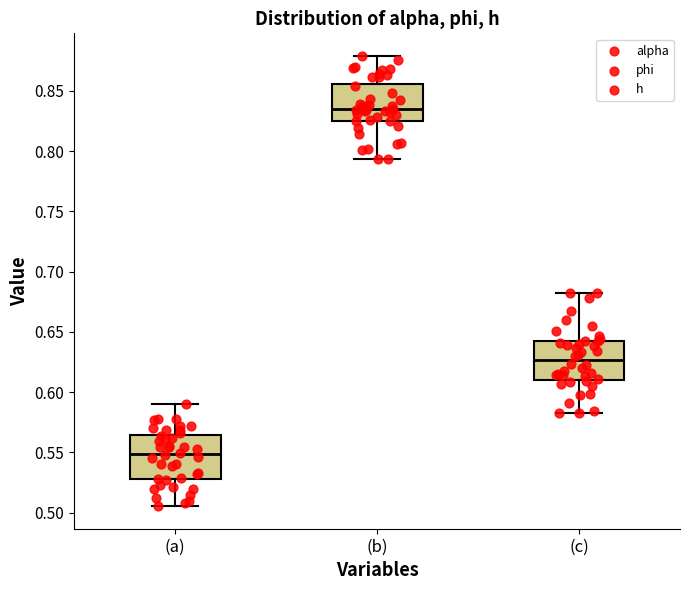

Reading left to right, read every box against the y-axis: the position of its median line, the range the box covers, and the ends of its whiskers. The values are not printed on the chart, so give them approximately, as read against the axis.

(a): median 0.550, box 0.530 to 0.565, whiskers 0.505 to 0.590
(b): median 0.835, box 0.825 to 0.855, whiskers 0.795 to 0.880
(c): median 0.625, box 0.610 to 0.640, whiskers 0.585 to 0.680